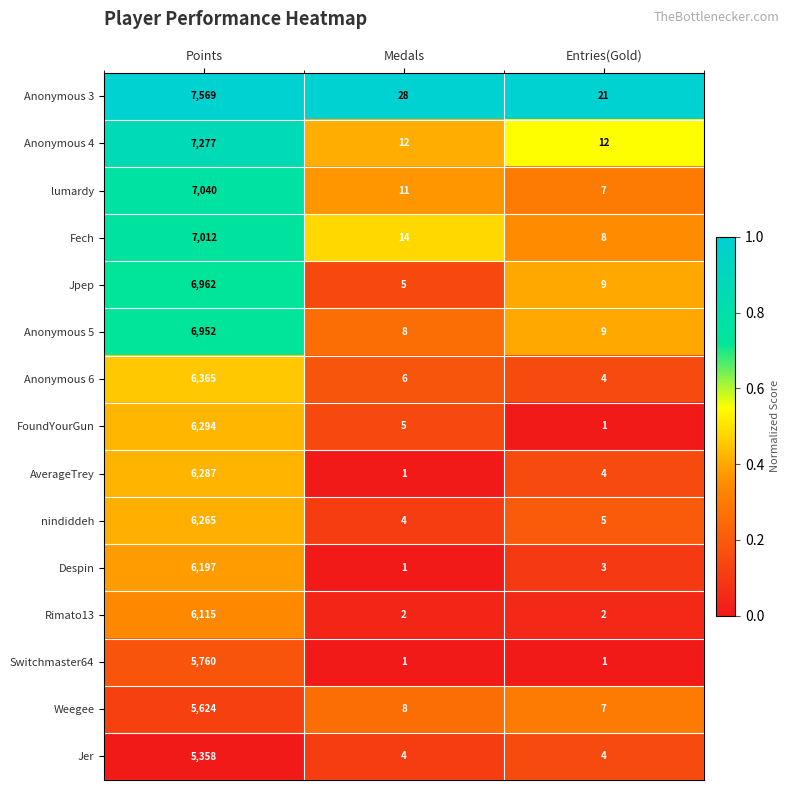

At which label does Despin reach its minimum?

Medals